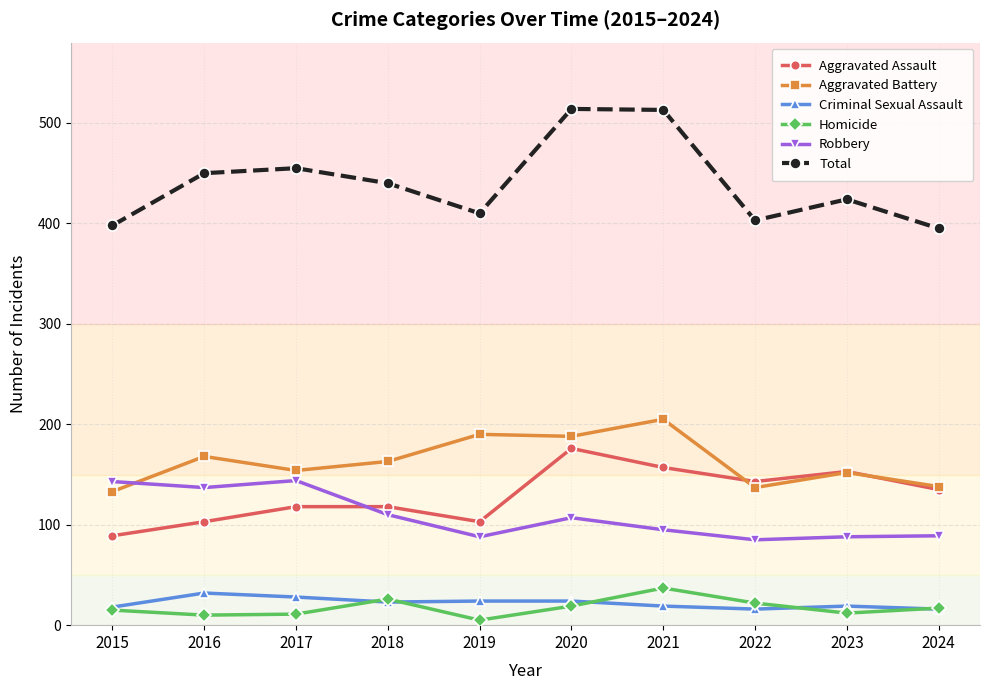

What is the highest value of the Aggravated Battery series?

205